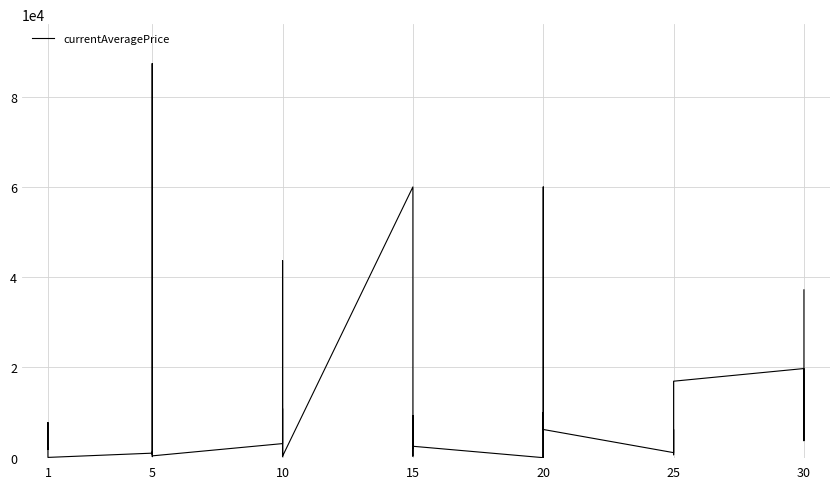

What is the average value?

10815.6